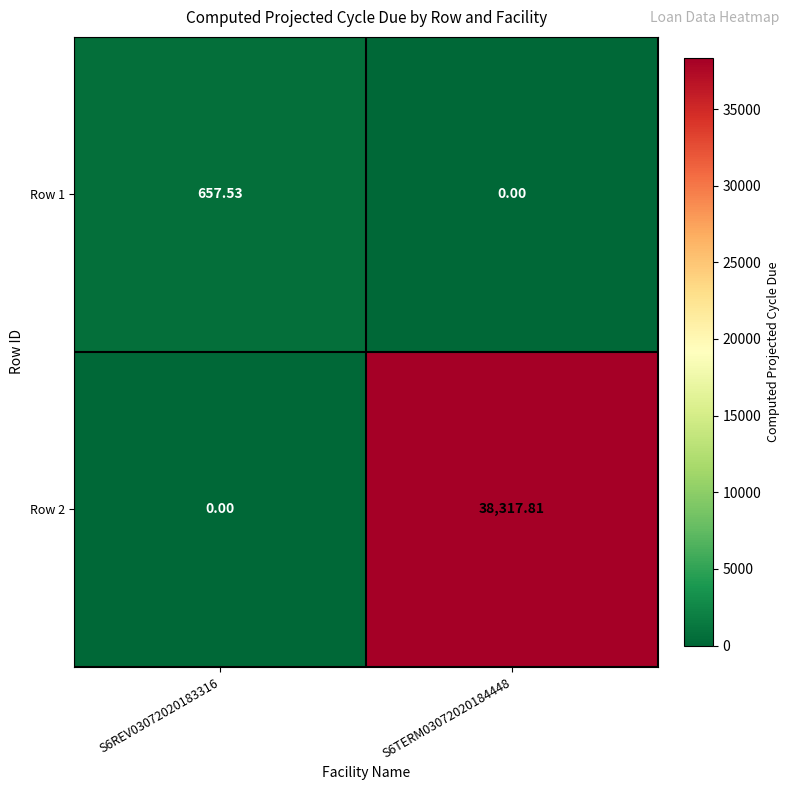

Which series changed the most between S6REV03072020183316 and S6TERM03072020184448?

Row 2